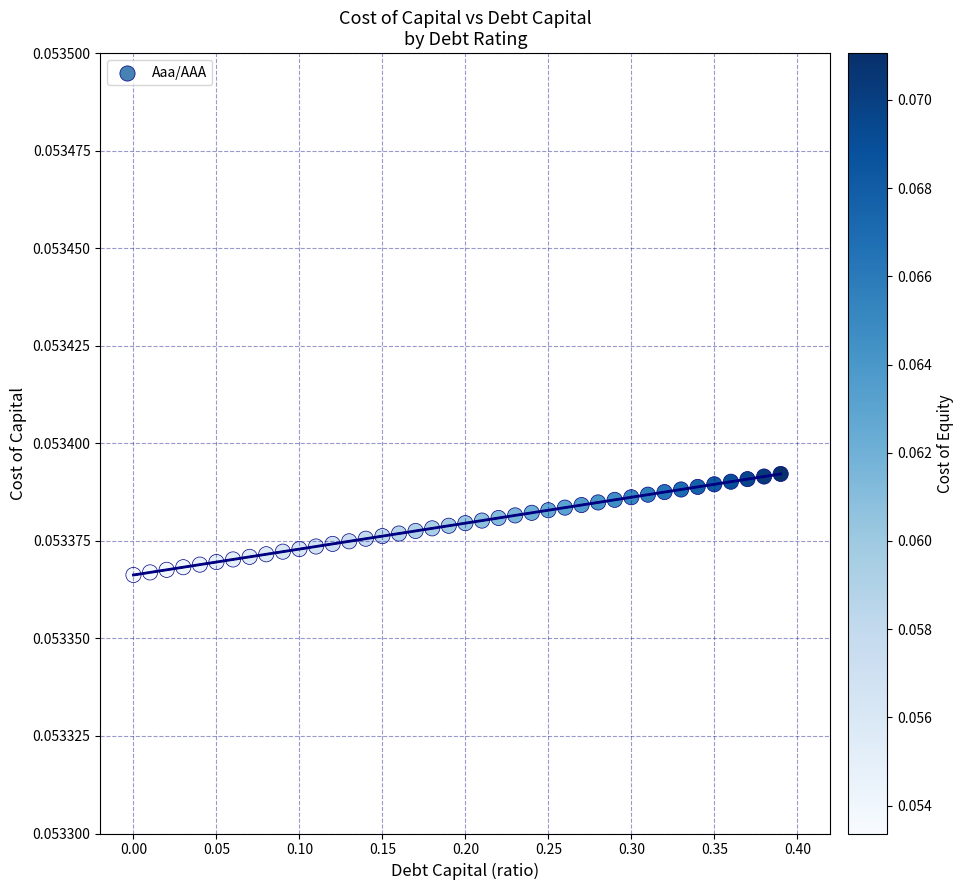

What is the range of X values (max minus min)?

0.4